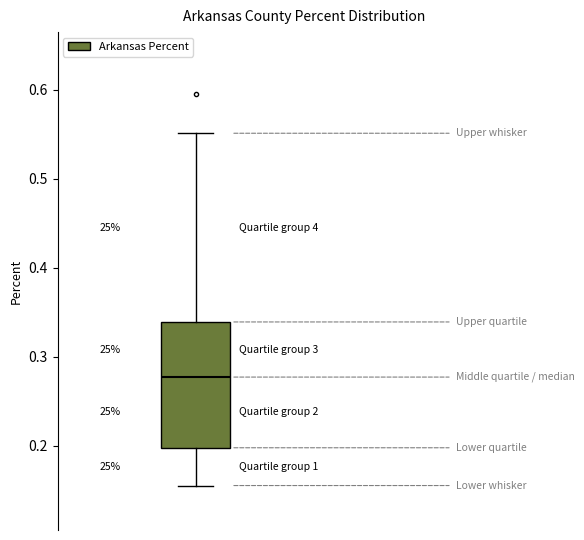

Where does the upper whisker of the box end on the y-axis? The values are not printed on the chart, so give them approximately, as read against the axis.

0.55